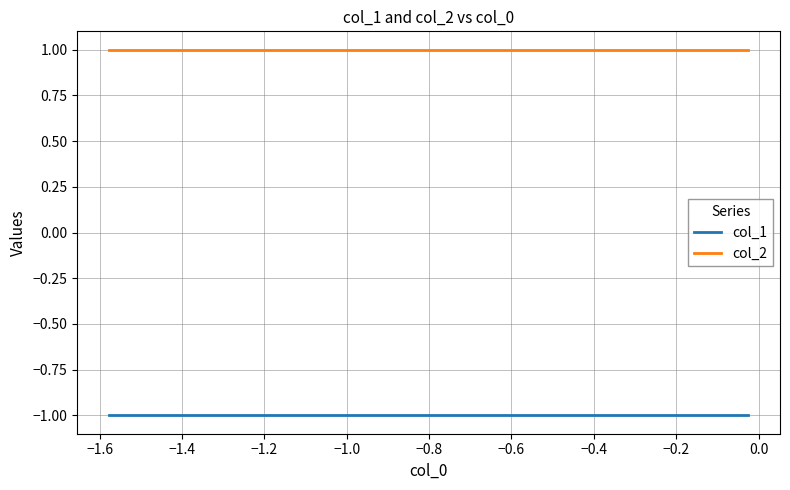

Which series has the largest total across all categories?

col_2